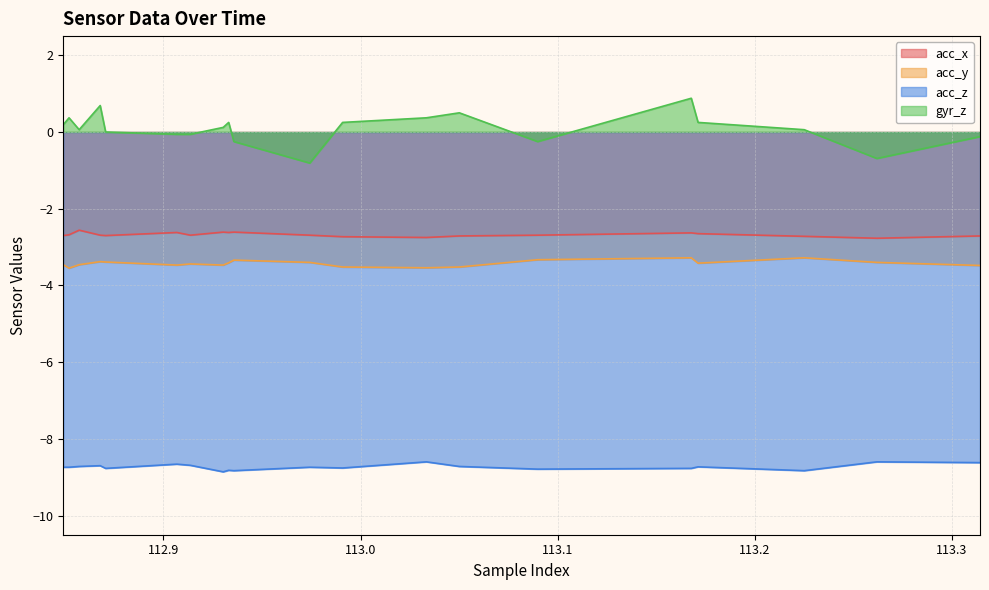

Which series has the largest range (max minus min)?

gyr_z